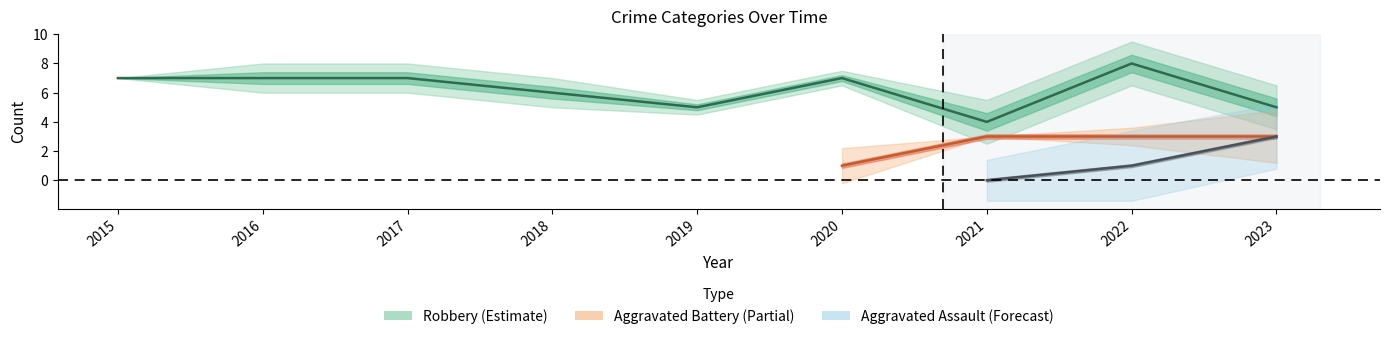

How many categories are shown in the chart?

9